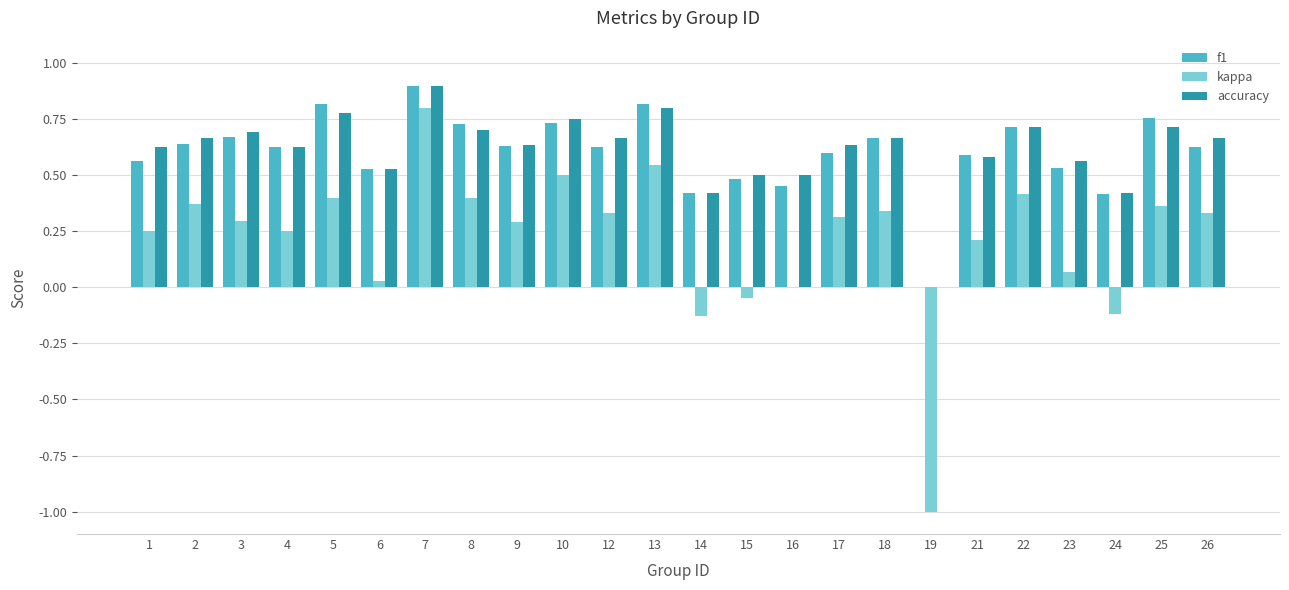

What is the maximum value for accuracy?

0.9